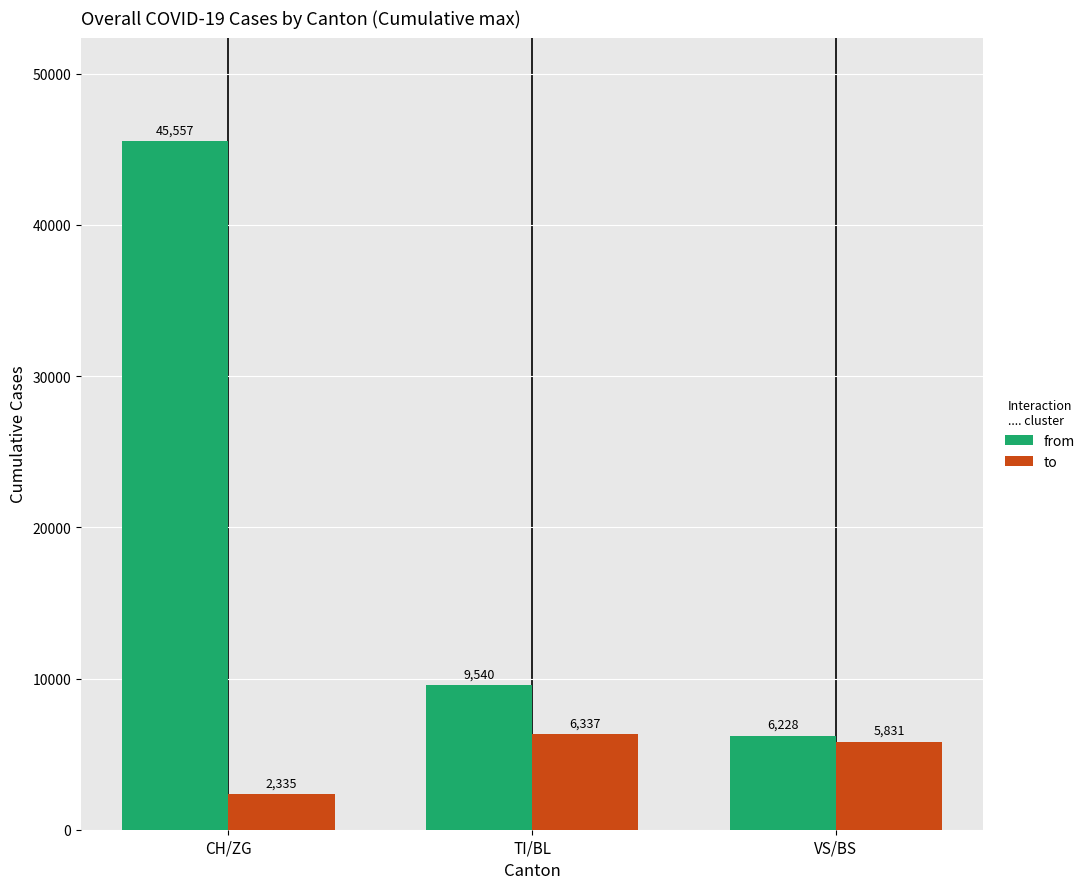

What are all the series names shown in the legend?

from, to